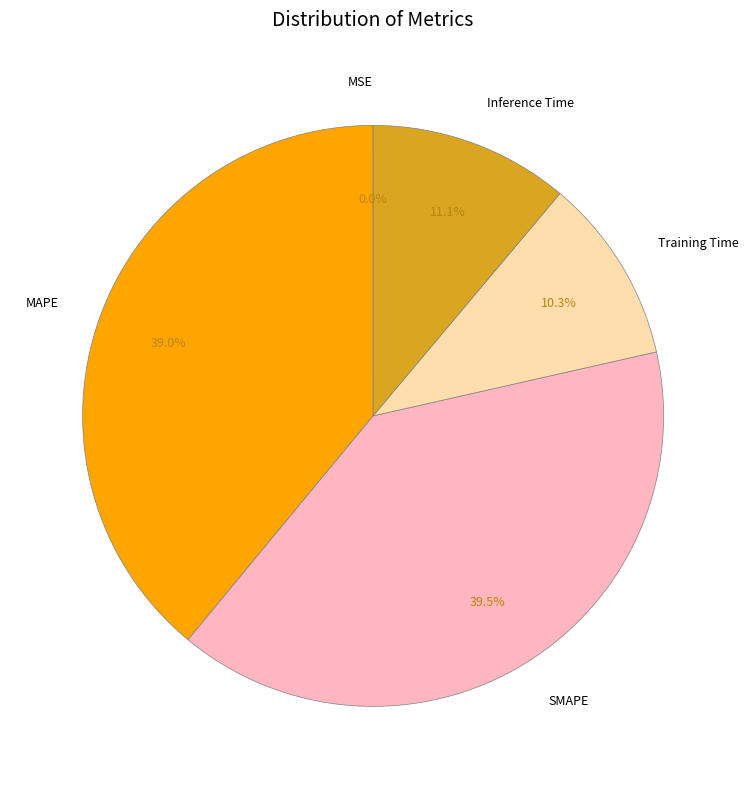

To the nearest percent, what is the difference between the Inference Time and MAPE slice percentages?

28%